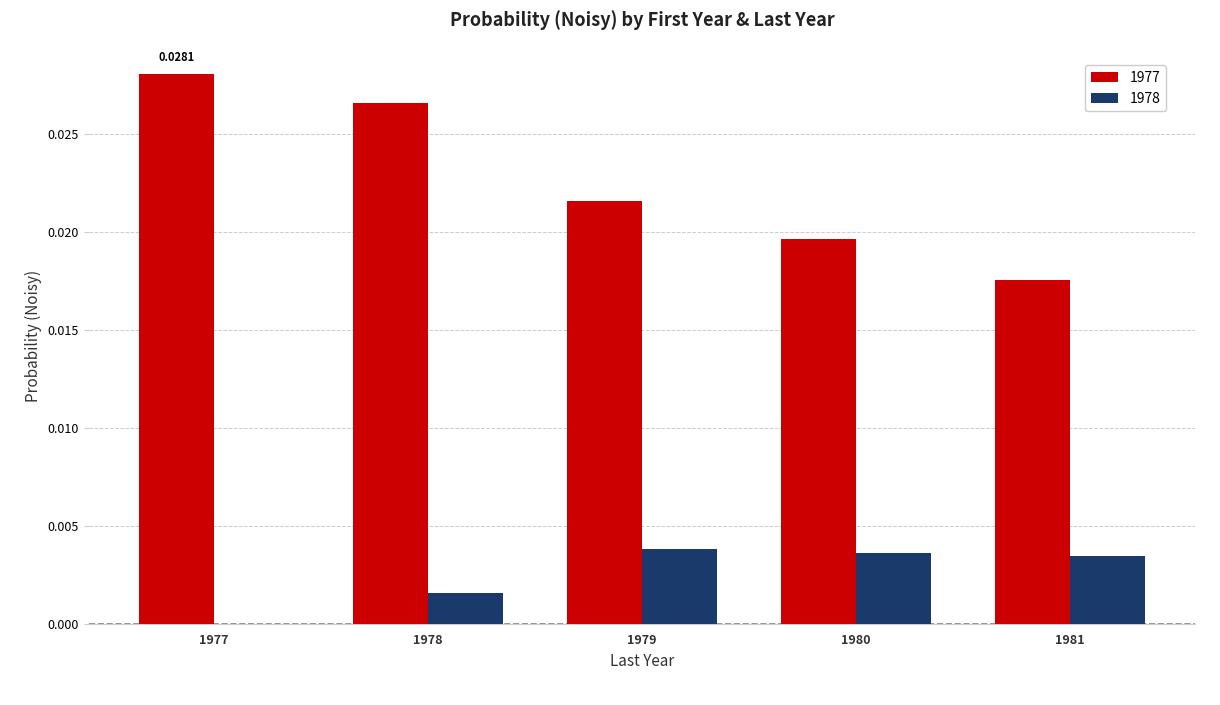

Is the value of 1977 at 1980 greater than the value of 1978 at 1978?

Yes